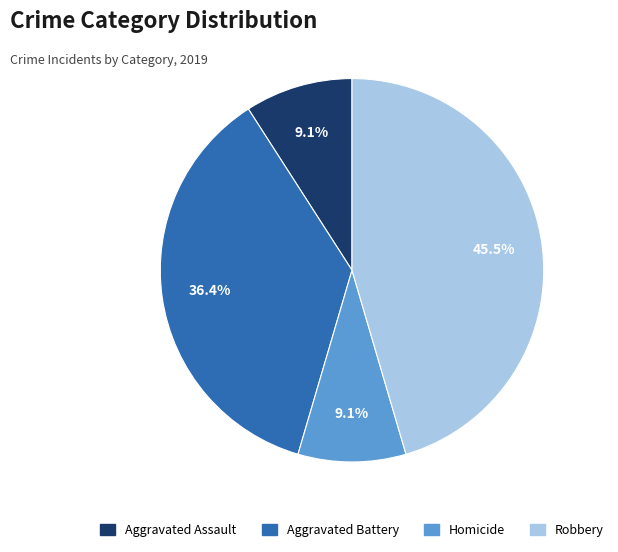

Is the sum of Aggravated Assault and Robbery greater than half?

Yes